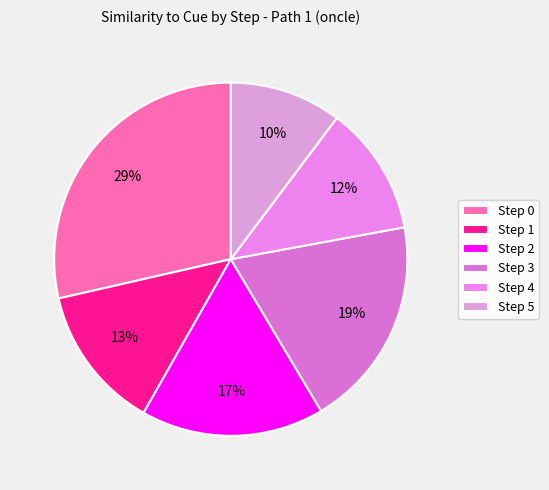

How many slices are in this pie chart?

6